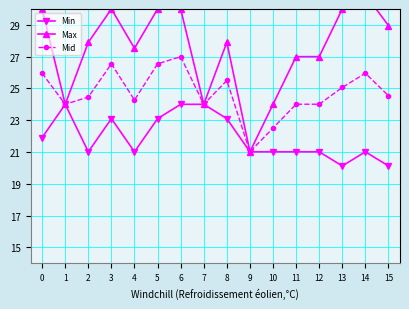

How many values in the Max series are below 27?

4